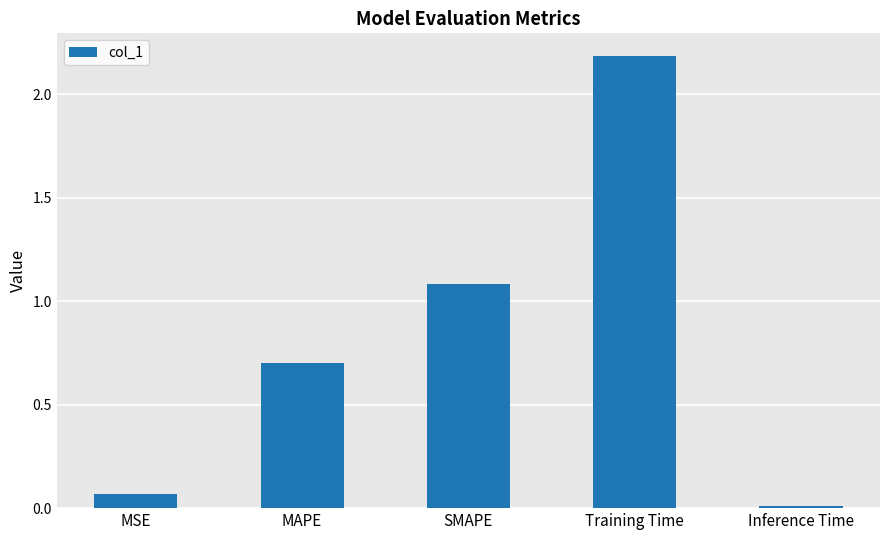

How many bars are there in total?

5